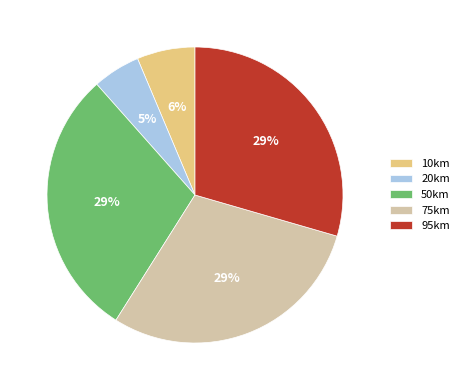

Does 20km account for over 50% of the chart?

No